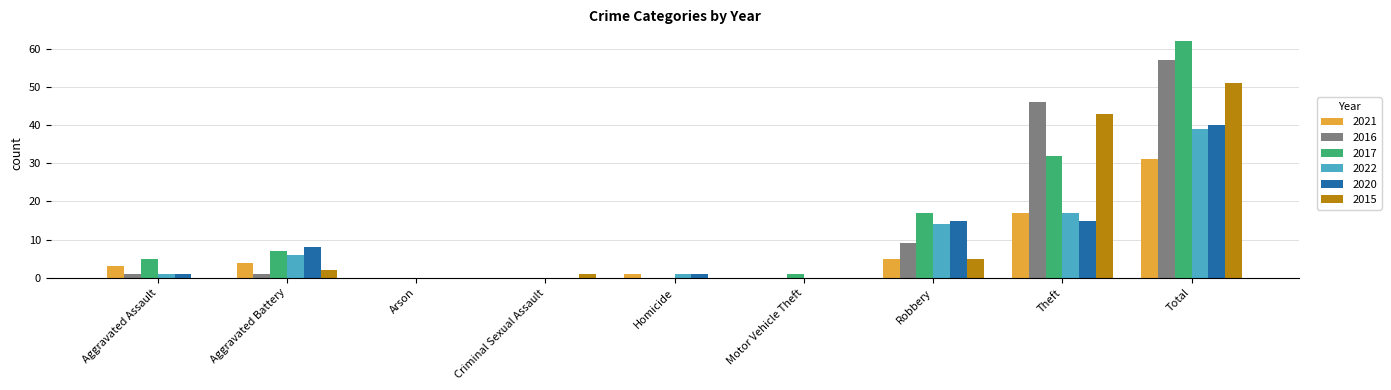

True or false: 2020 has a value of 0 at Motor Vehicle Theft.

True